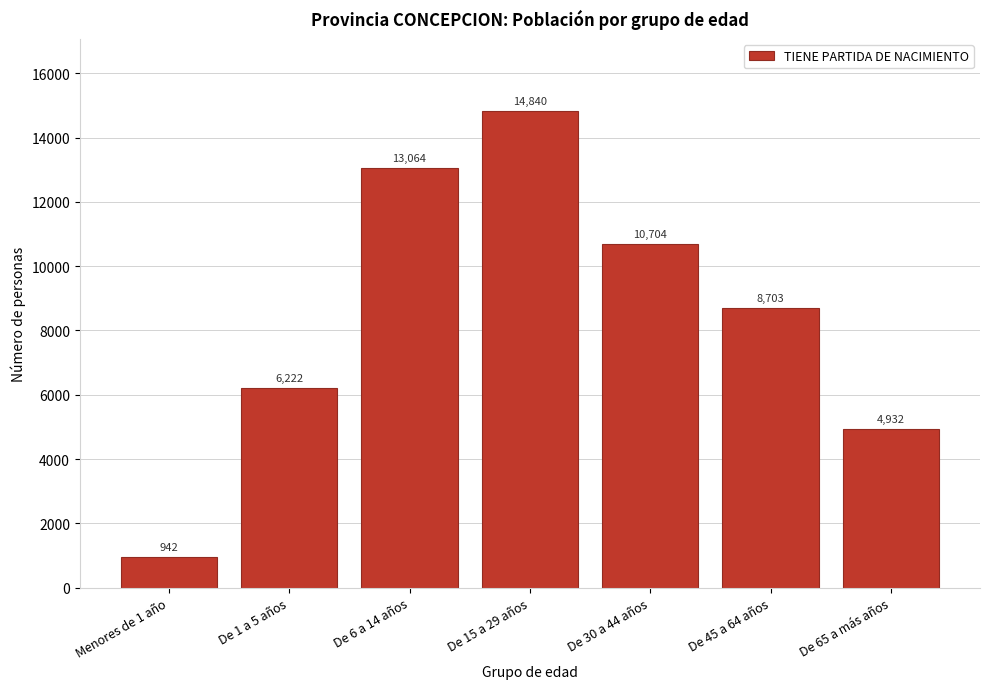

Reading left to right, transcribe all the data shown in this chart.

942	6222	13064	14840	10704	8703	4932